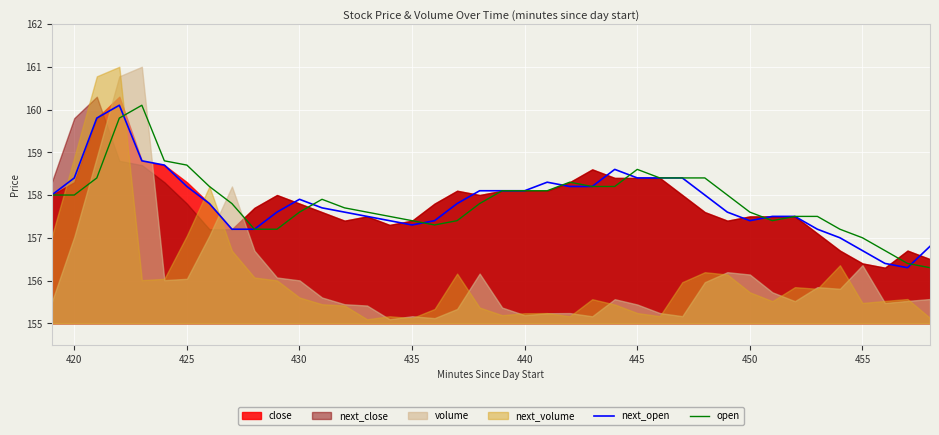

True or false: next_open has more than 1 interior local peaks.

True